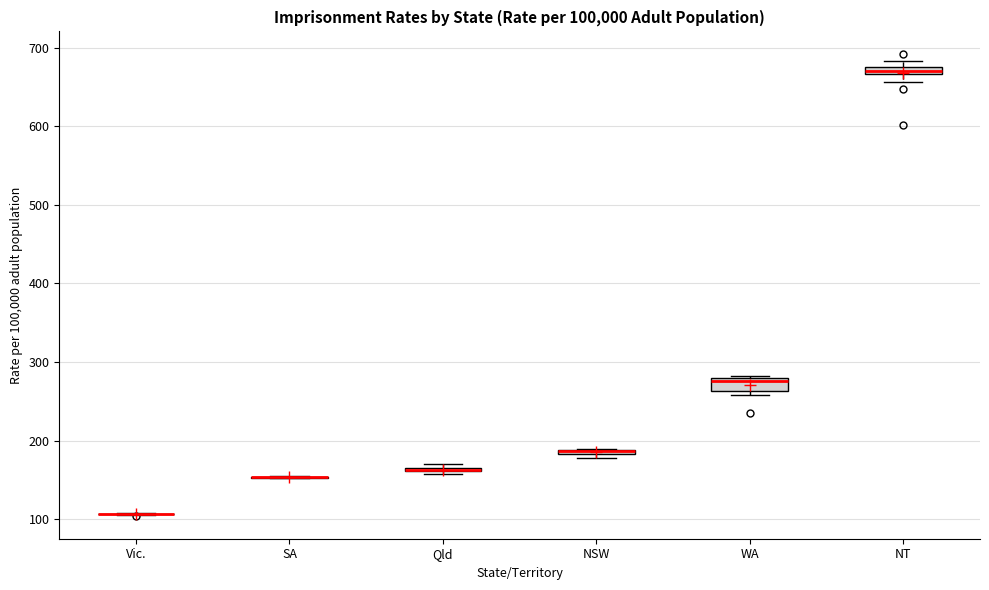

Where is the upper edge of the box for NSW on the y-axis? The values are not printed on the chart, so give them approximately, as read against the axis.

190